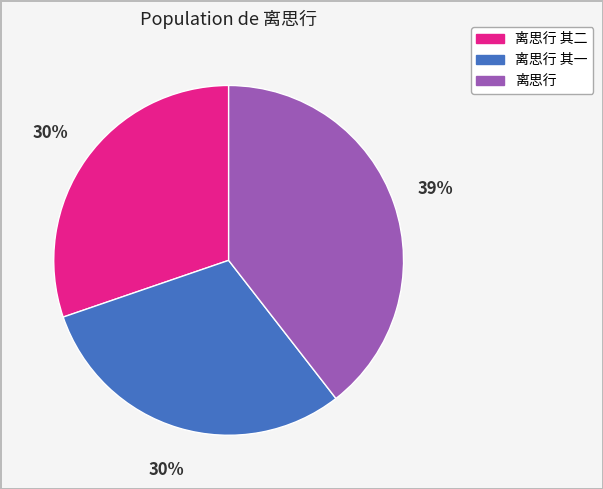

Is the sum of 离思行 and 离思行 其一 greater than half?

Yes